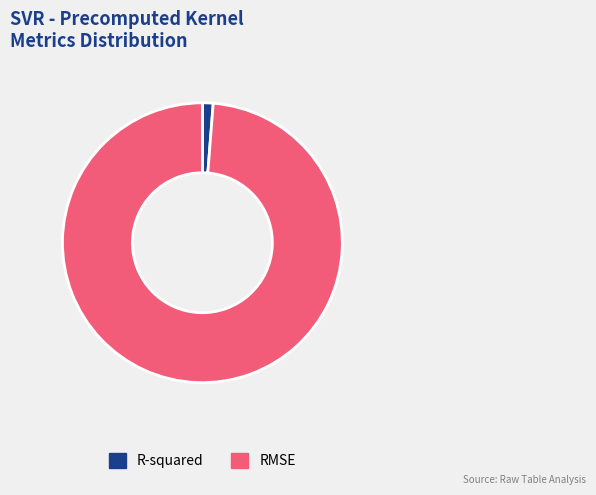

Rank the categories by value from lowest to highest.

R-squared, RMSE